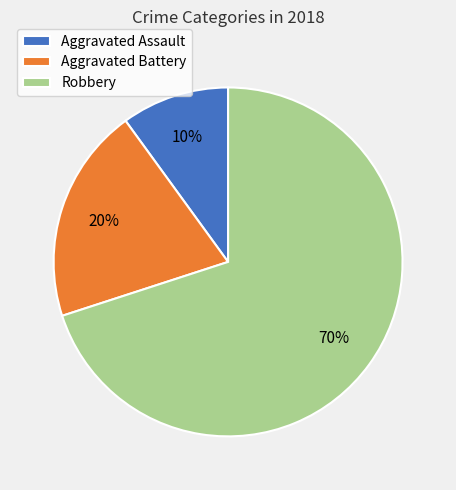

To the nearest percent, what is the combined percentage of Robbery and Aggravated Battery?

90%